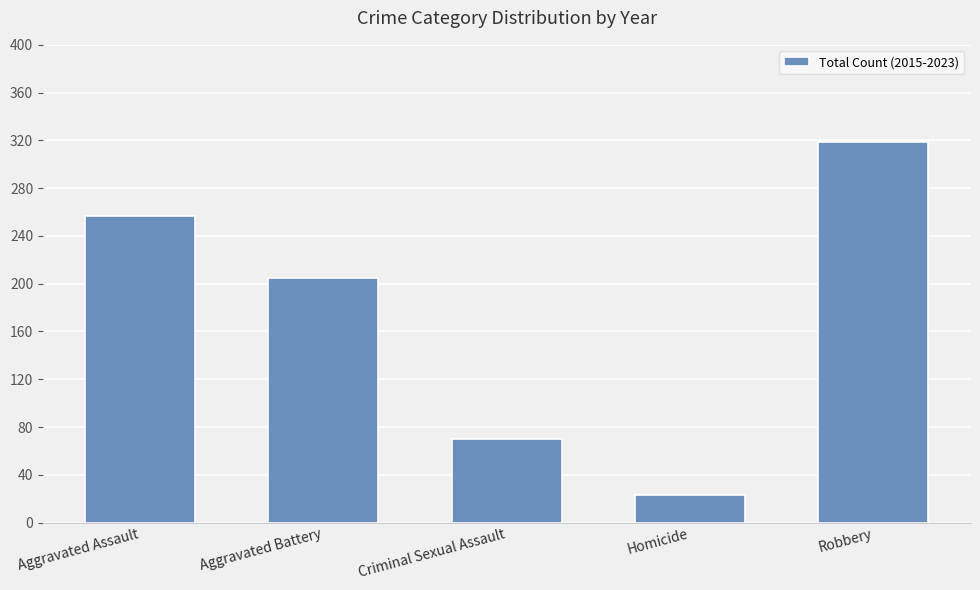

What is the difference between the maximum and second lowest values?

249